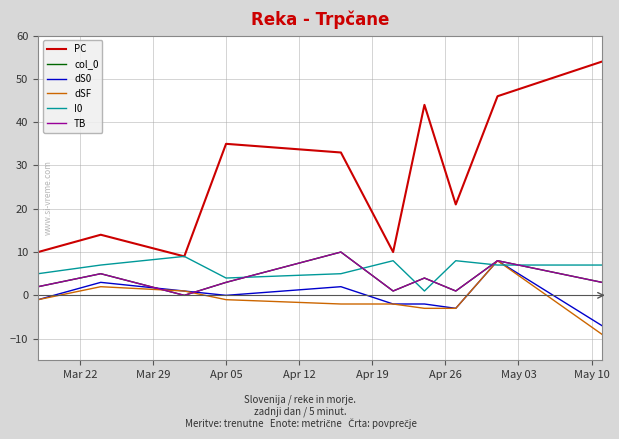

Does the chart display data point markers on the line(s)?

No